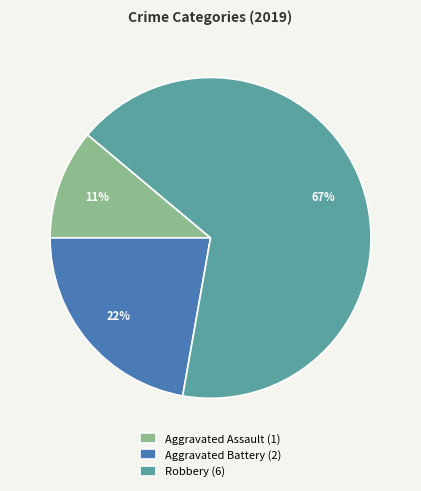

Is the sum of Robbery and Aggravated Assault greater than half?

Yes